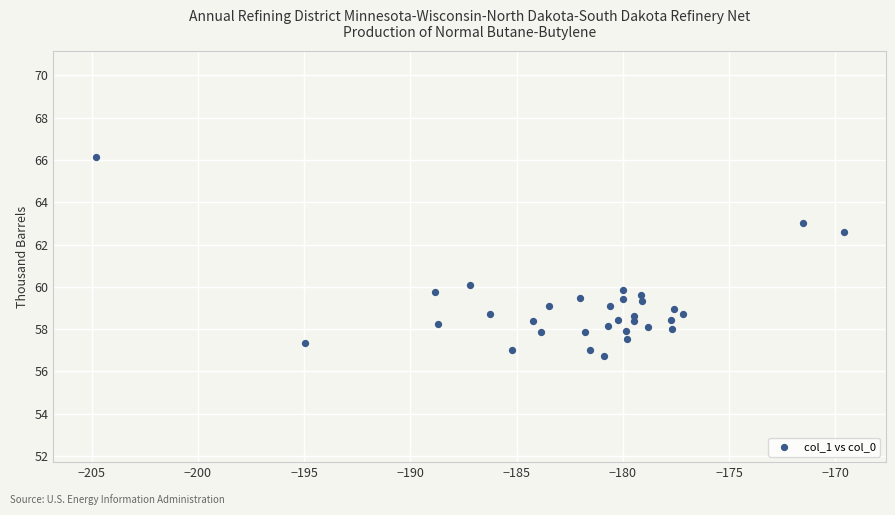

What is the range of Y values (max minus min)?

9.5